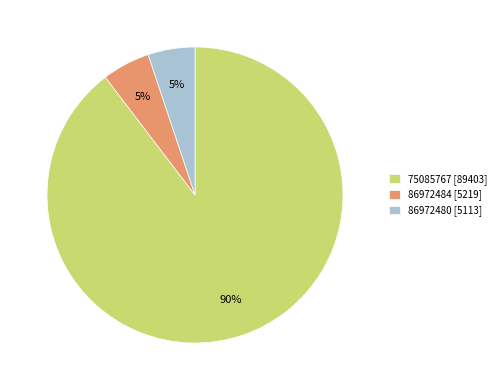

The 86972480 slice represents 5% of the pie. True or false?

True